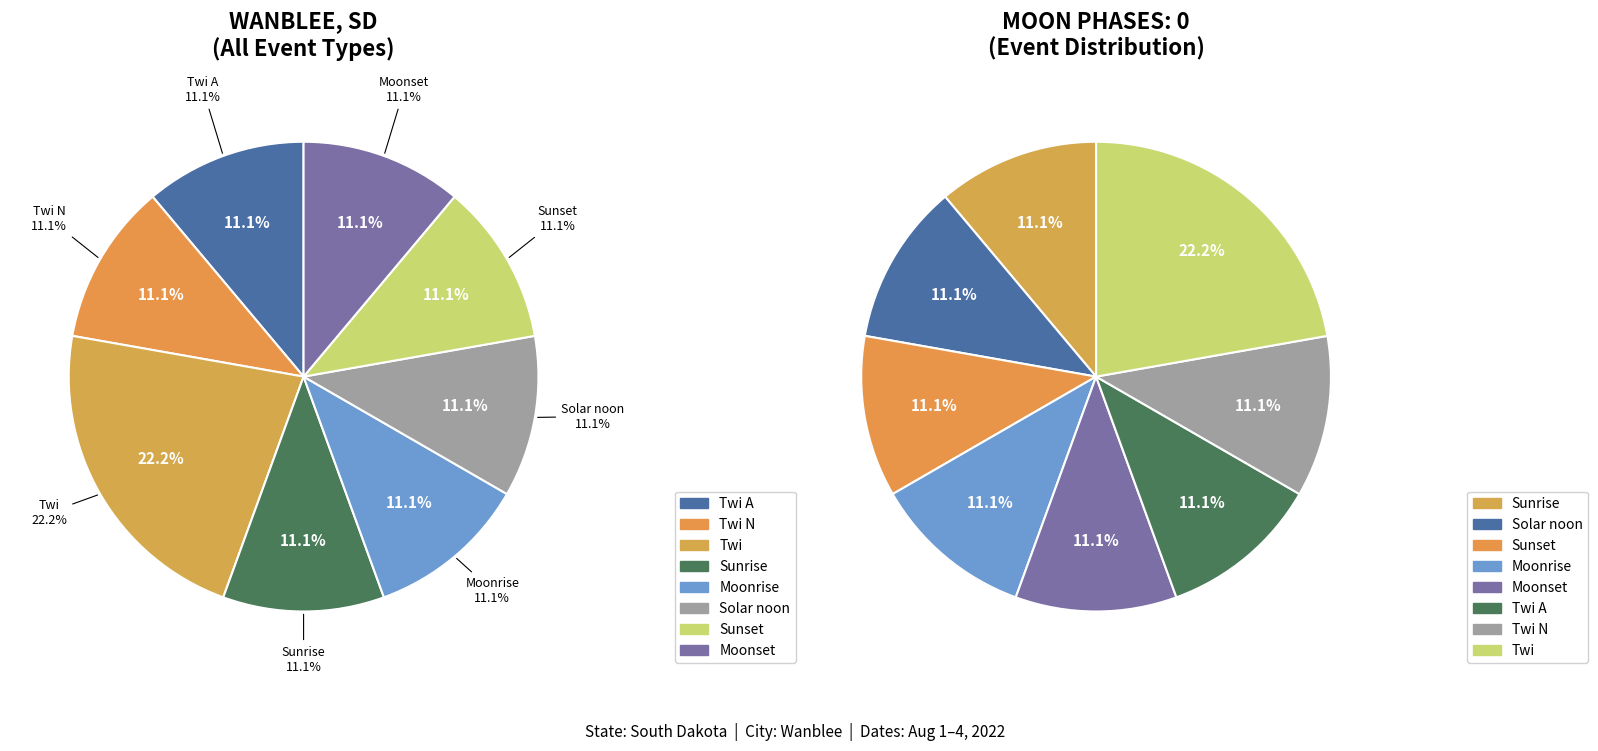

Which category has the biggest portion of the pie?

Twi